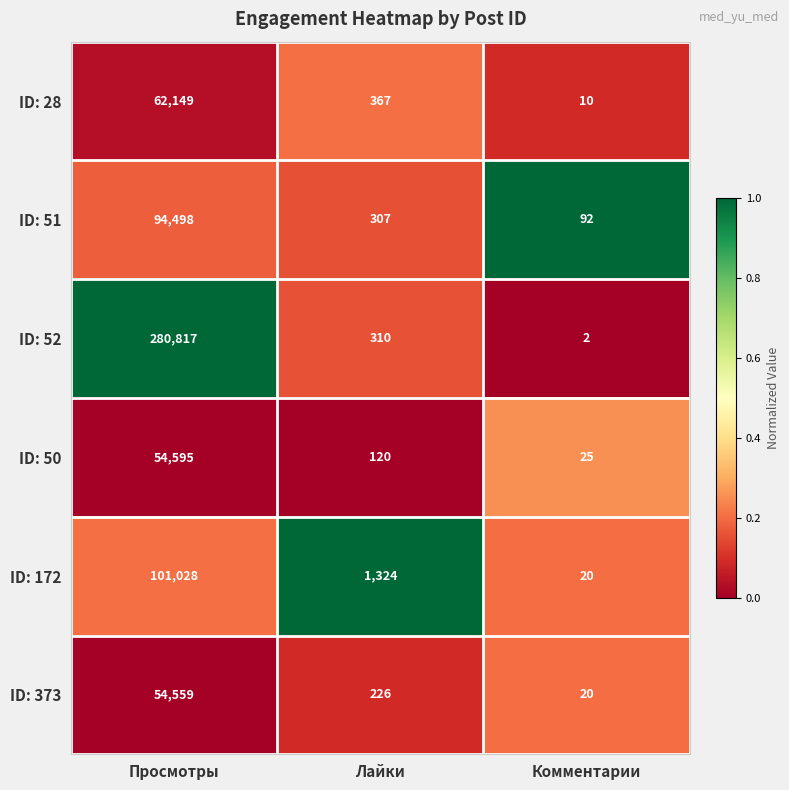

Which series has the largest total across all categories?

ID: 52